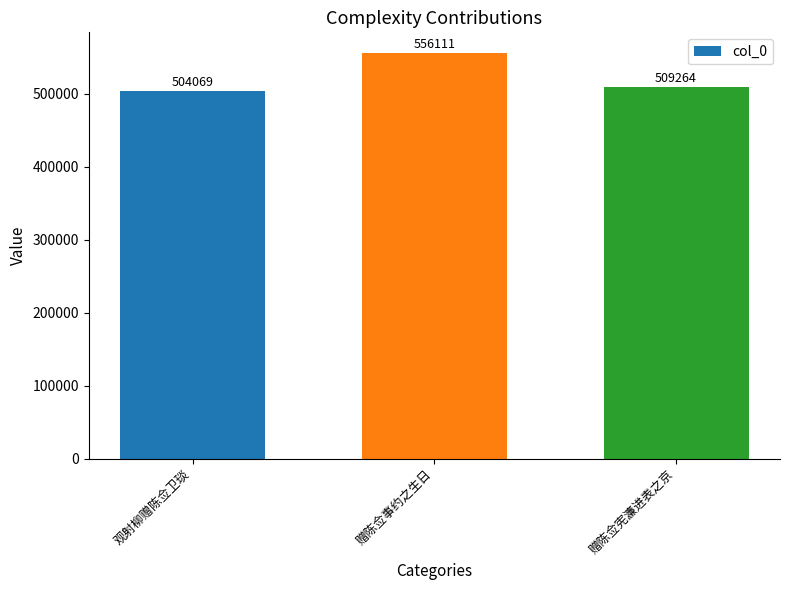

Count the number of categories in the chart.

3